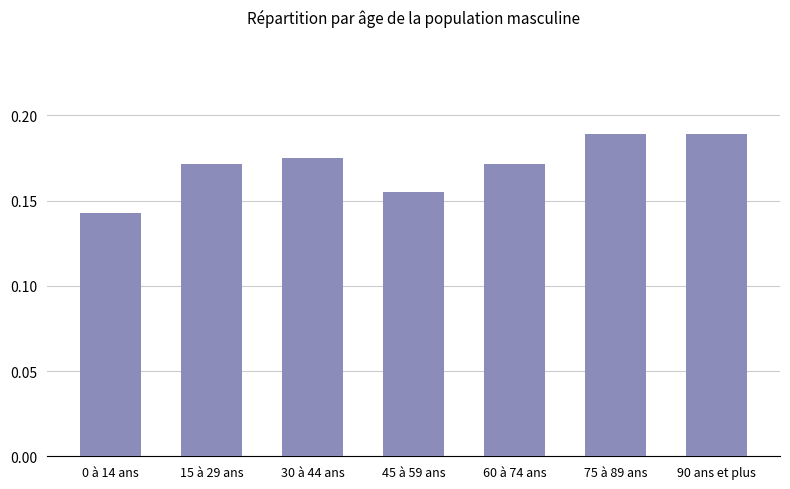

Is it true that the value at 45 à 59 ans is 0.1?

False